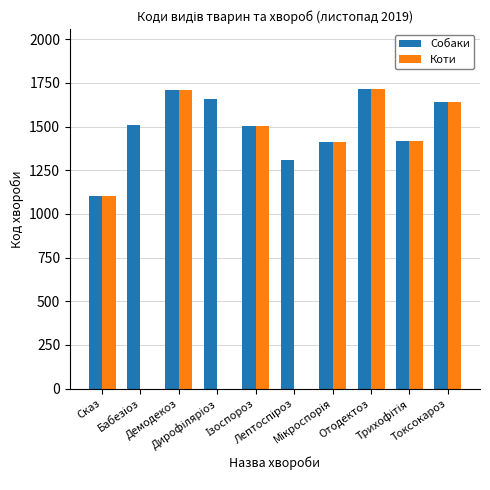

Which series has the largest total across all categories?

Собаки